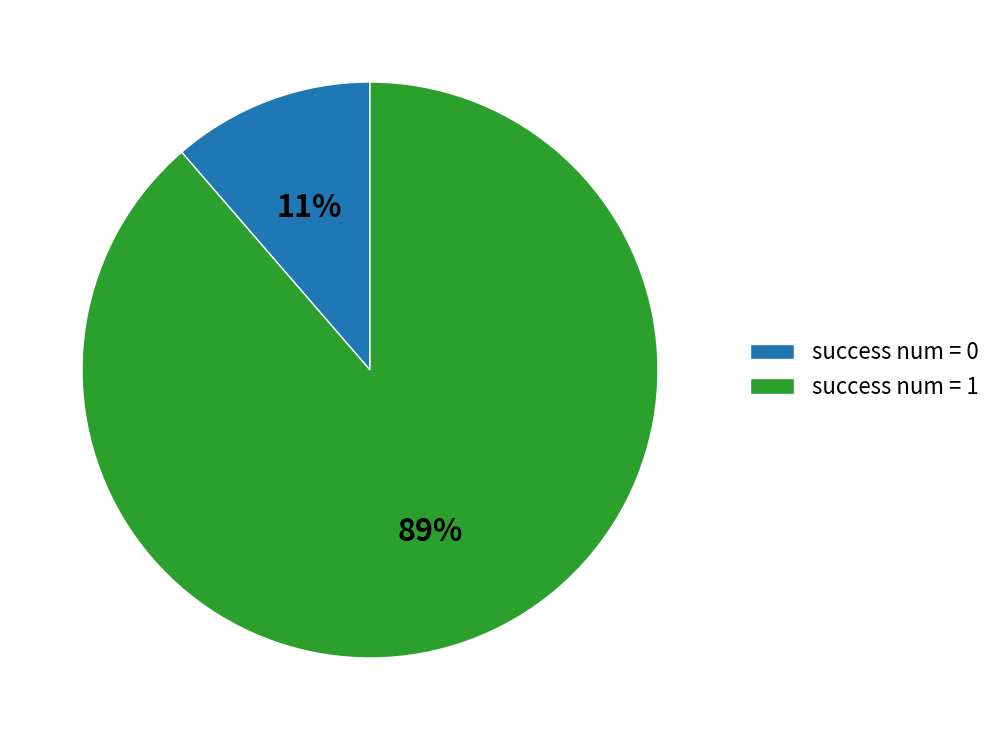

The success num = 0 slice represents 11% of the pie. True or false?

True